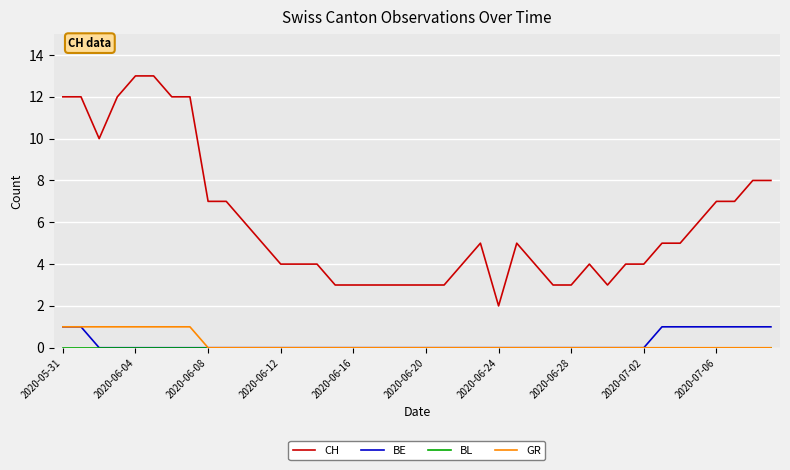

True or false: CH and BE cross at least once.

False